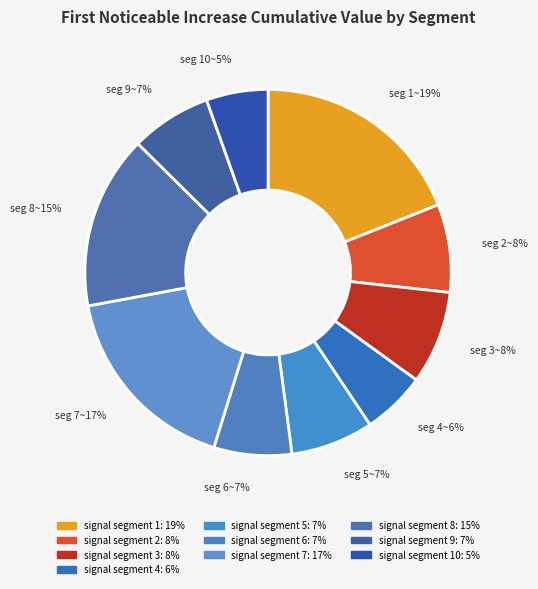

Does any single category account for the majority?

No